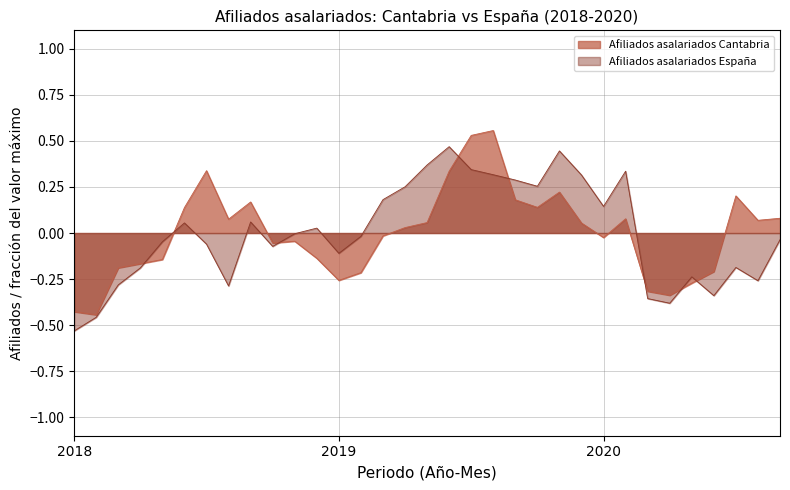

Where do Afiliados asalariados Espana and Afiliados asalariados Cantabria first cross each other?

2018-4 and 2018-5